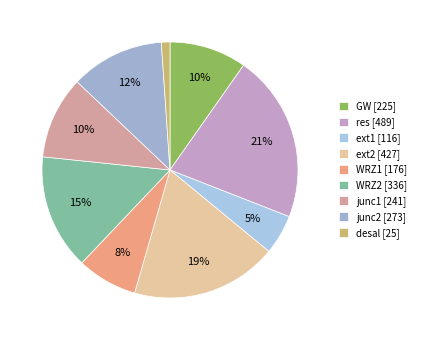

What percentage is the ext1 slice, to the nearest percent?

5%